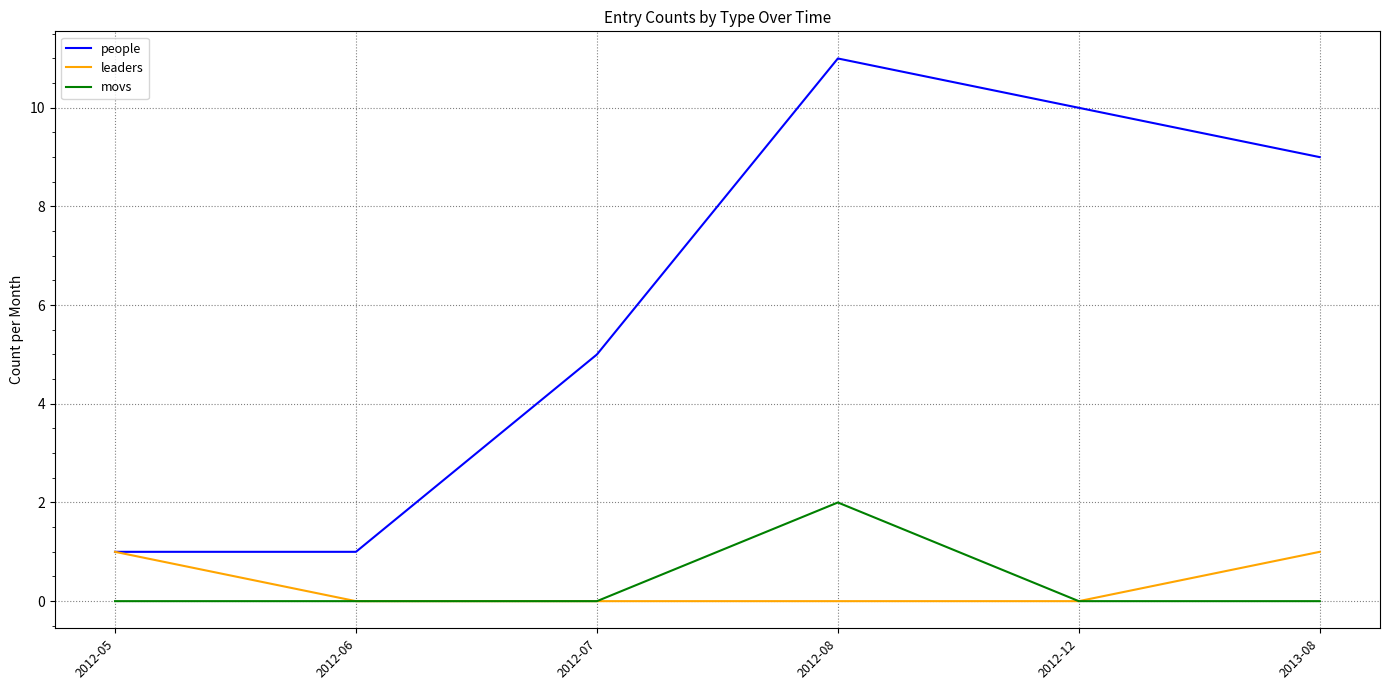

What is the difference between the highest and lowest values at 2012-07?

5